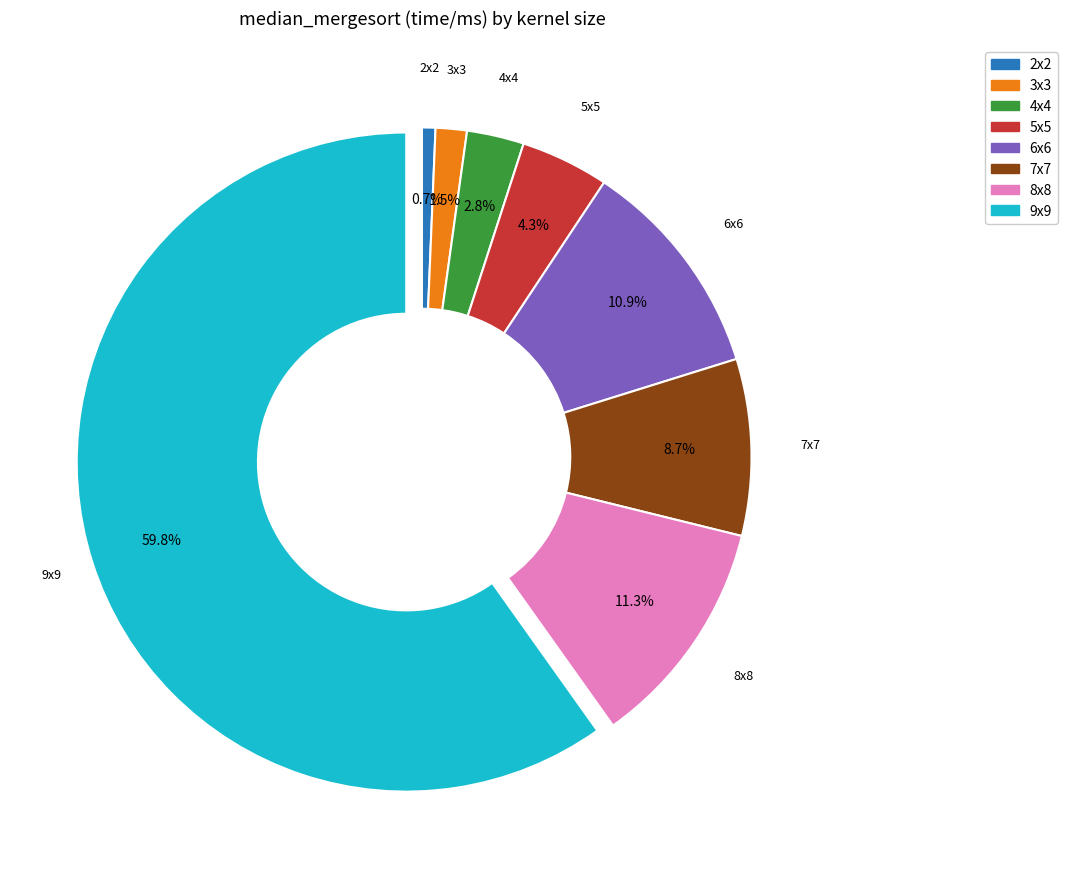

To the nearest percent, what portion does 8x8 represent?

11%